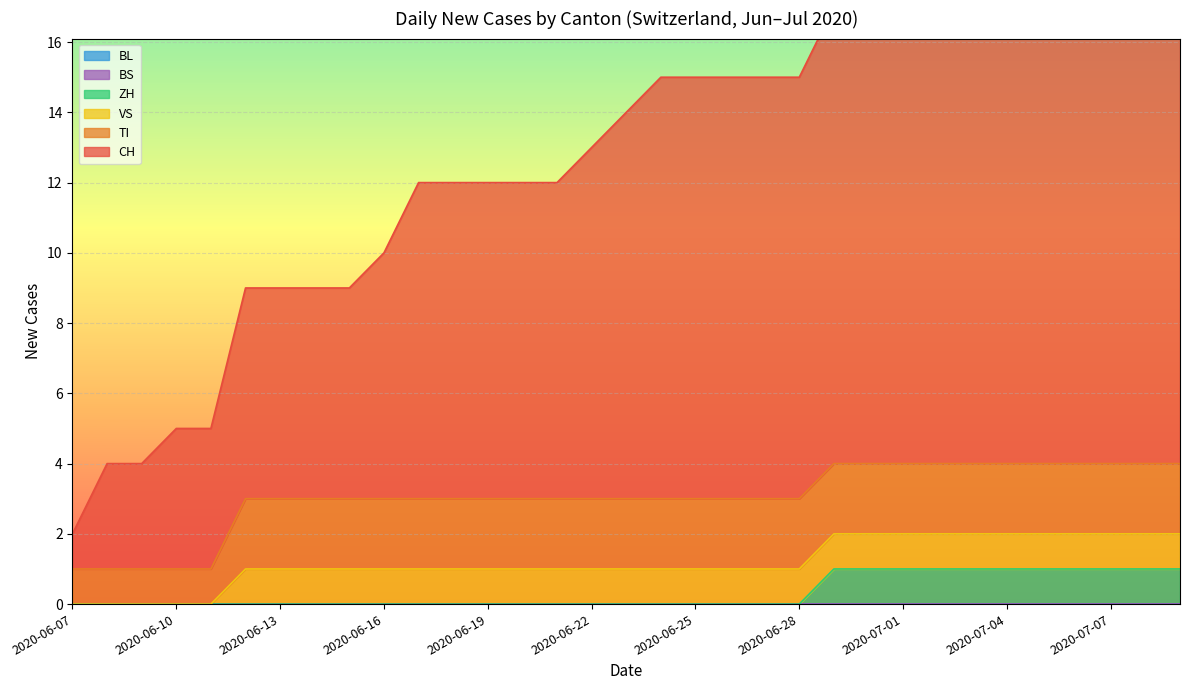

What are all the series names shown in the legend?

CH, TI, VS, ZH, BL, BS